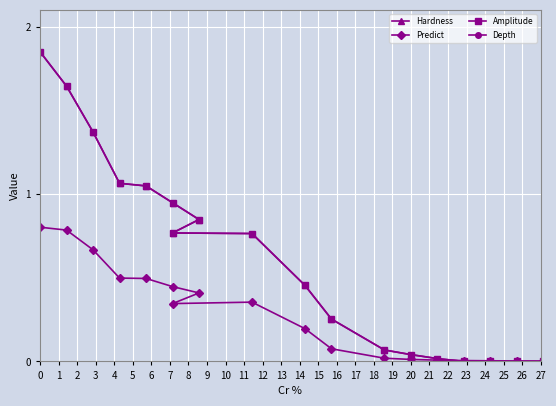

What is the difference between the maximum and minimum values in the Amplitude series?

1.8